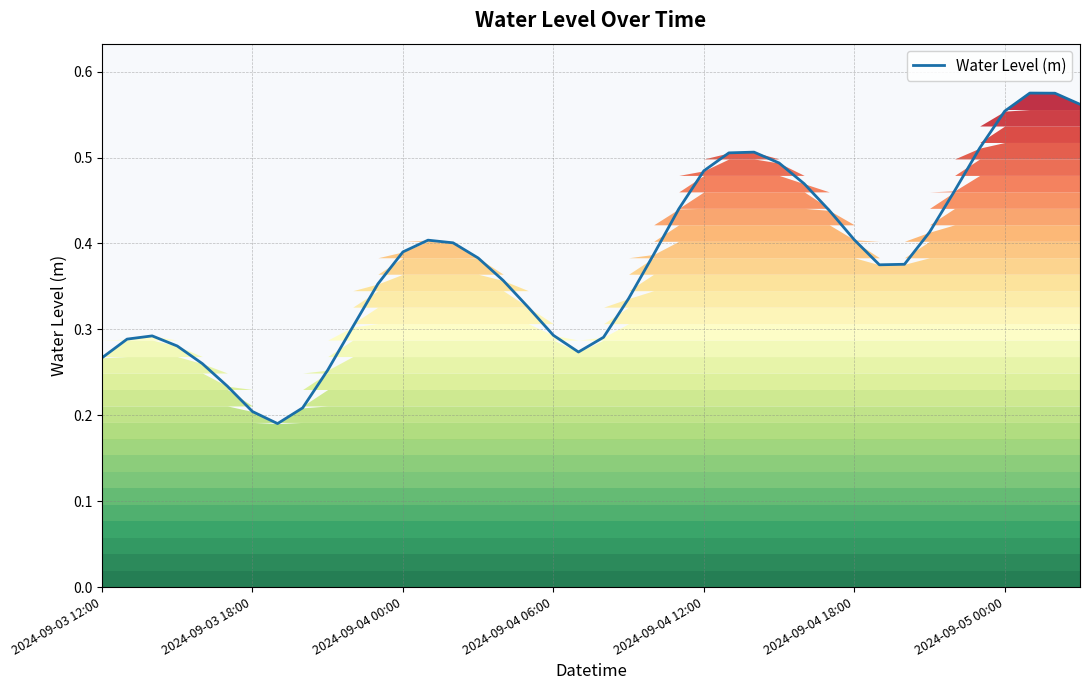

Count the values in the range 0 to 1.

40